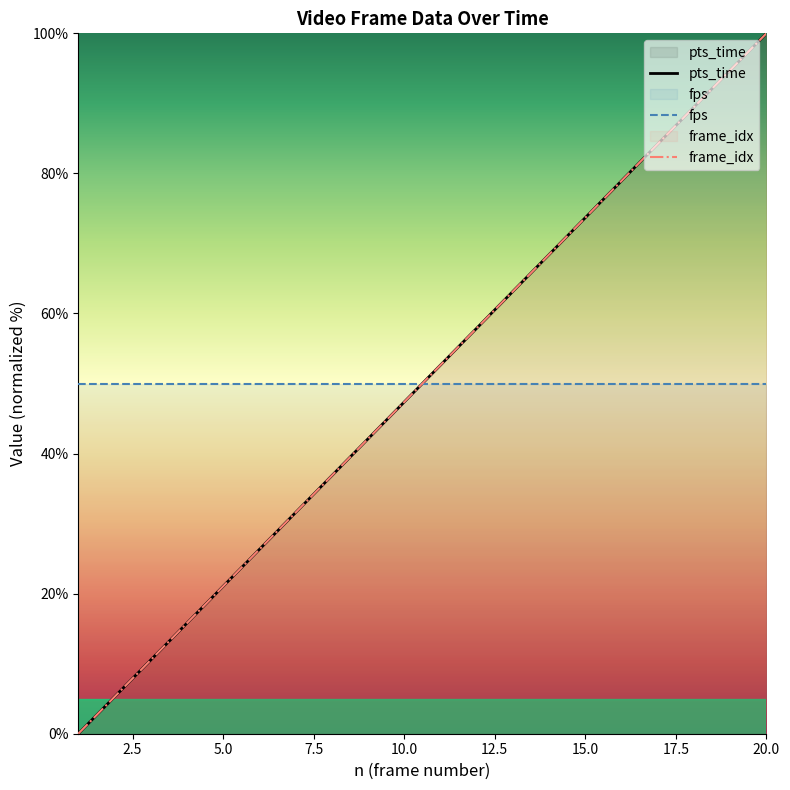

Which has a higher value, 20 or 17?

20